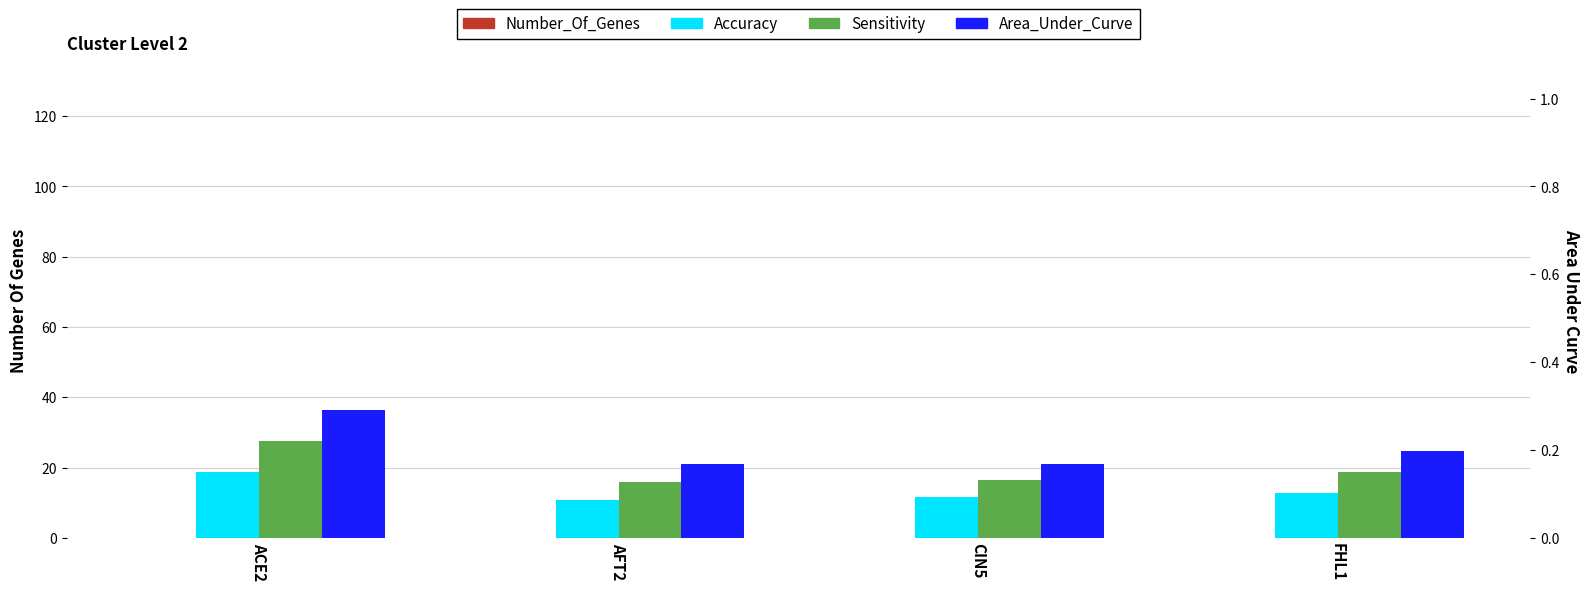

True or false: Accuracy has a value of 12.7 at FHL1.

True